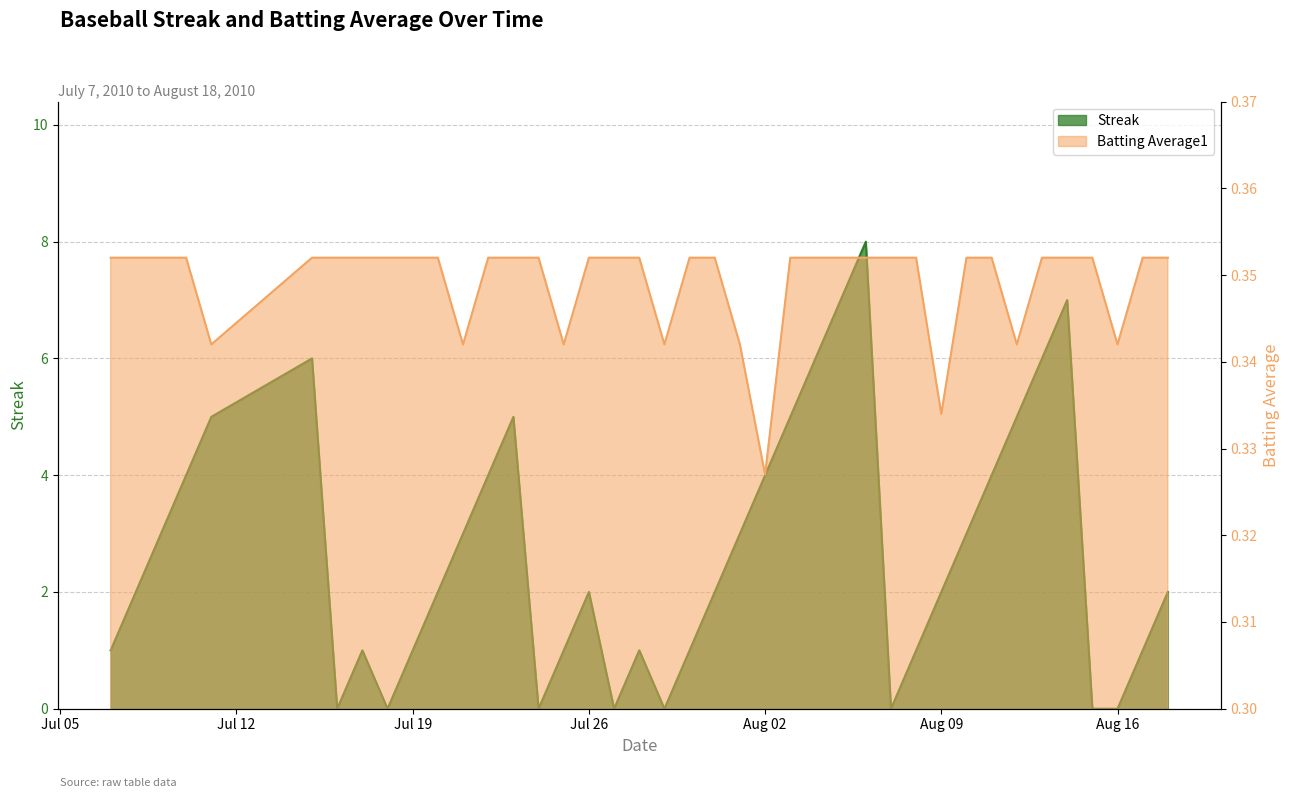

Between which two adjacent categories do Batting Average1 and Streak first intersect?

2010-07-15 and 2010-07-16